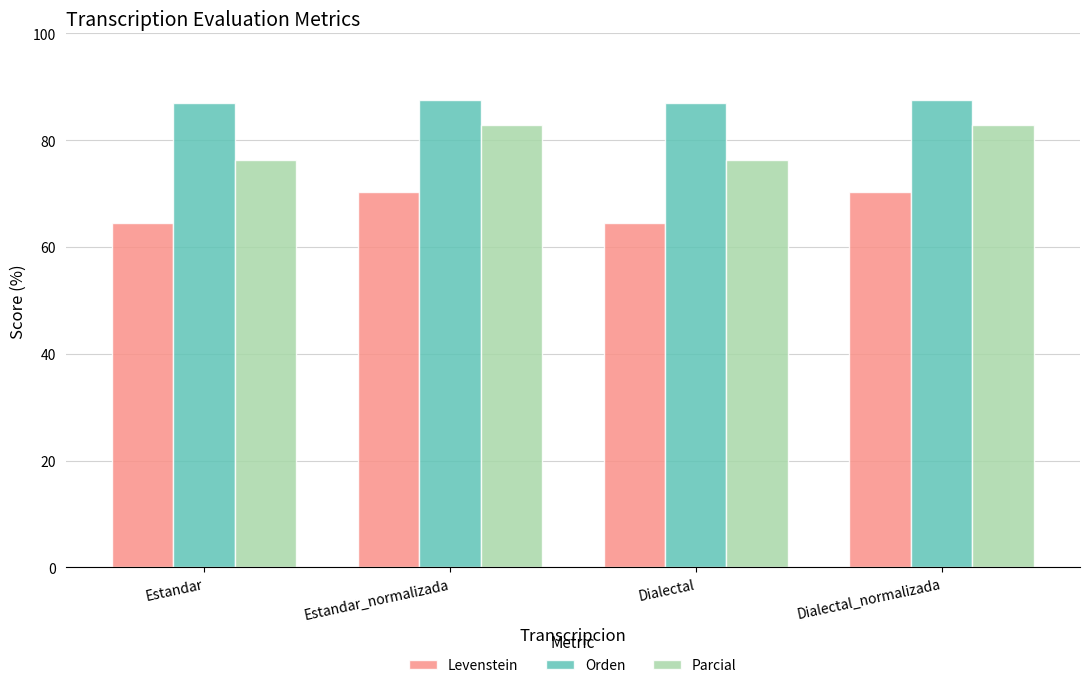

What is the value of the Orden bar at the 2nd from the left?

87.5